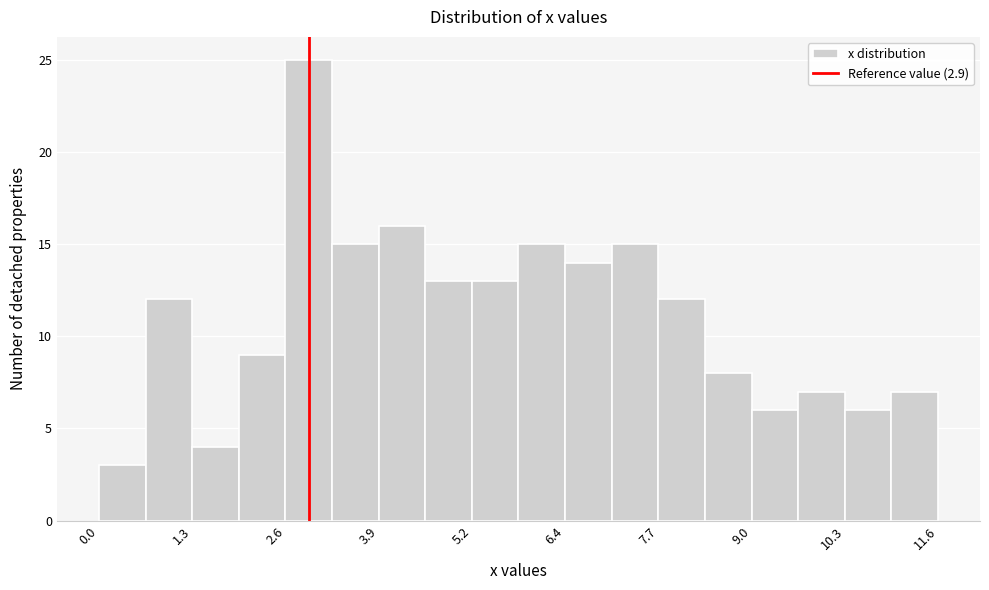

Around what value on the x-axis is the tallest bar? Give the approximate position of its centre, as read against the axis.

3.0